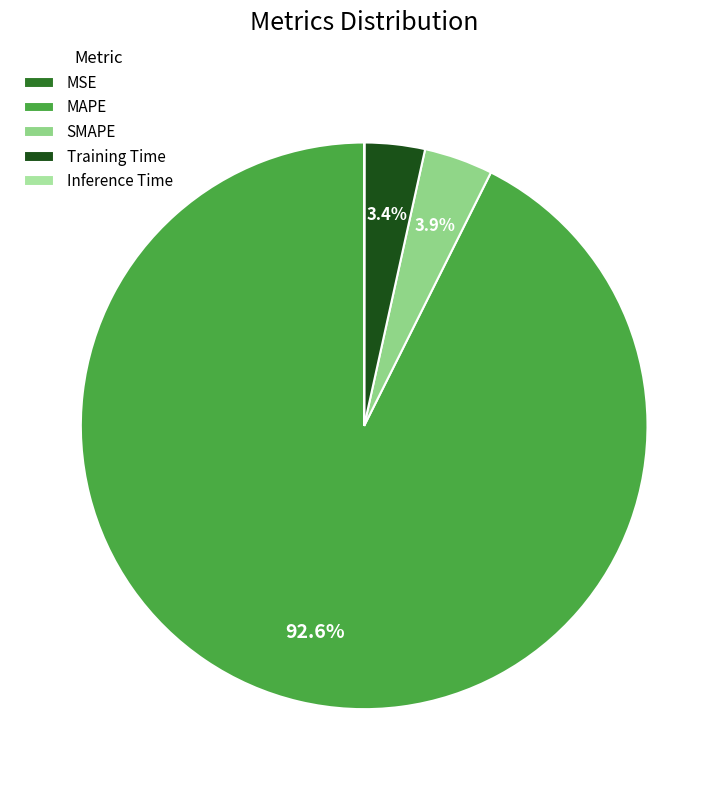

What is the majority slice?

MAPE